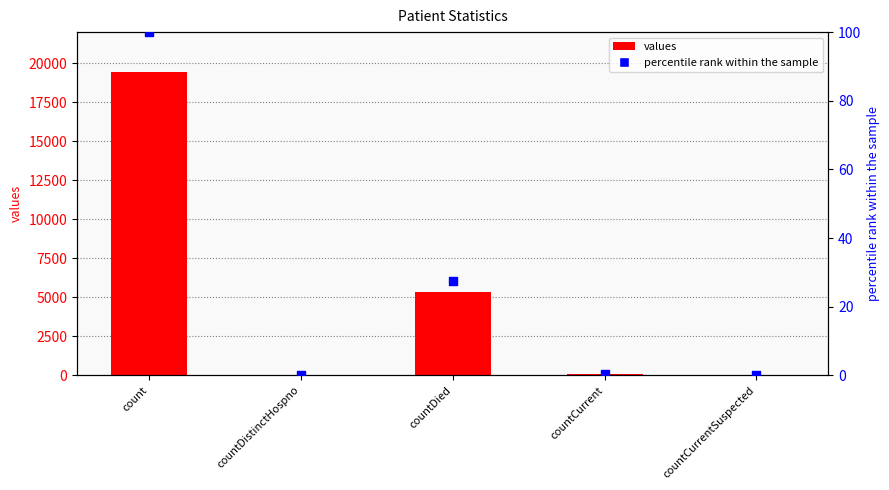

At how many categories does at least one series exceed 17478?

1